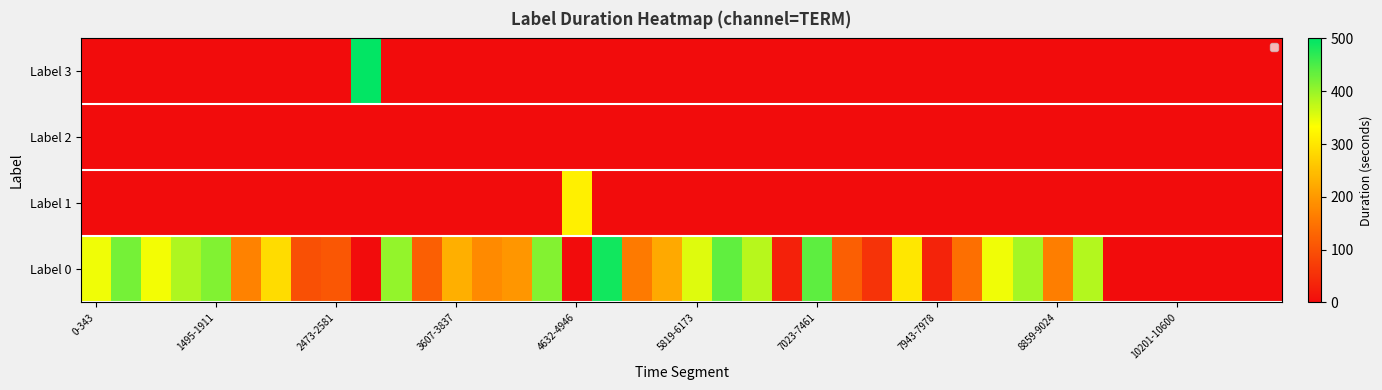

At which category does the chart reach its minimum across all series?

0-343